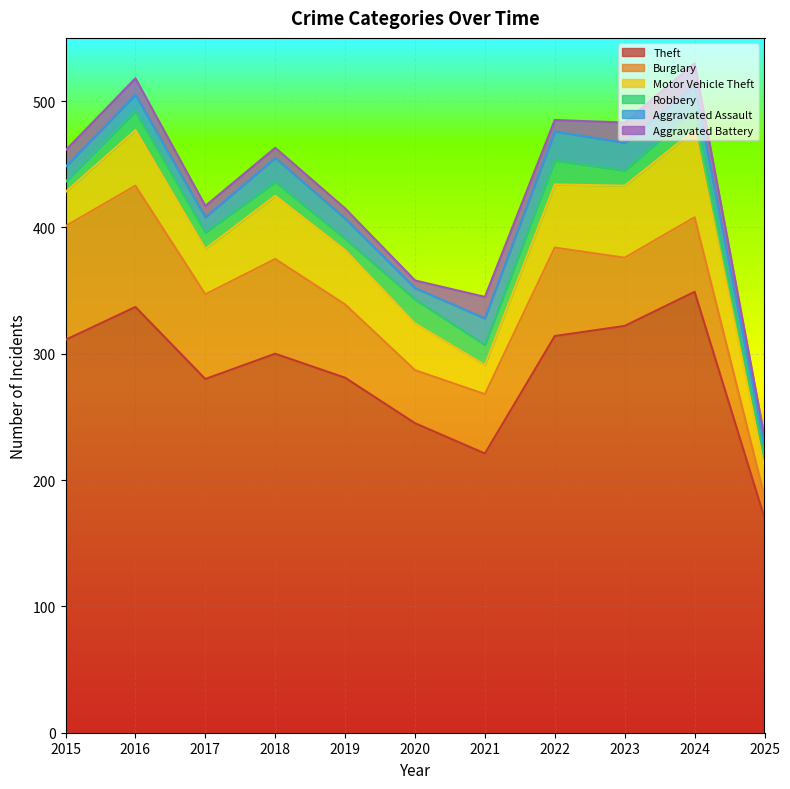

Does the chart display data point markers on the line(s)?

No